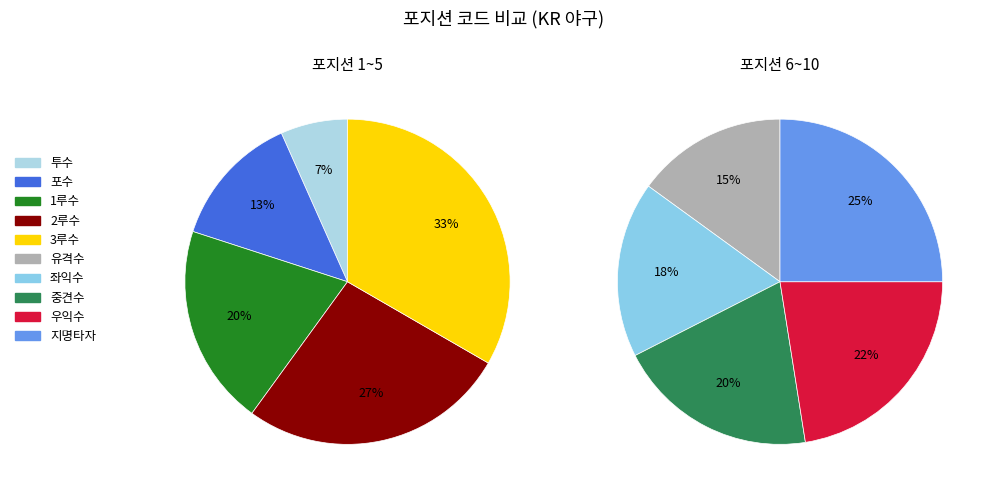

How many slices are in this pie chart?

10